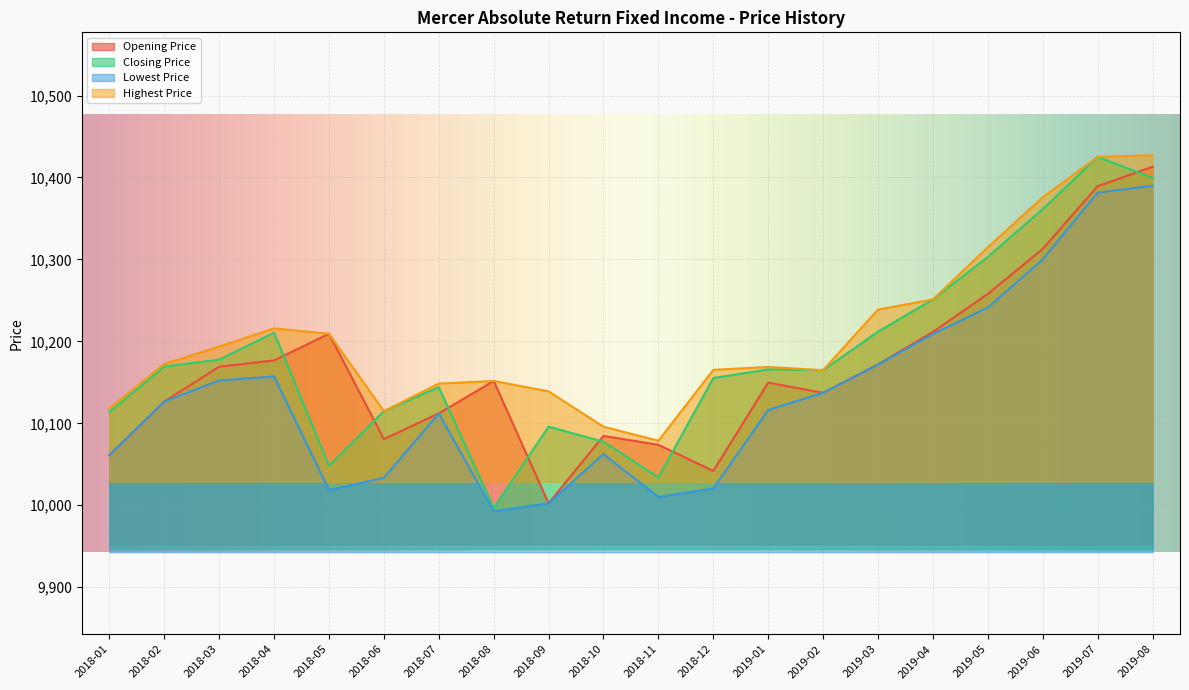

Which series ends up on top after the final intersection of Closing Price and Opening Price?

Opening Price